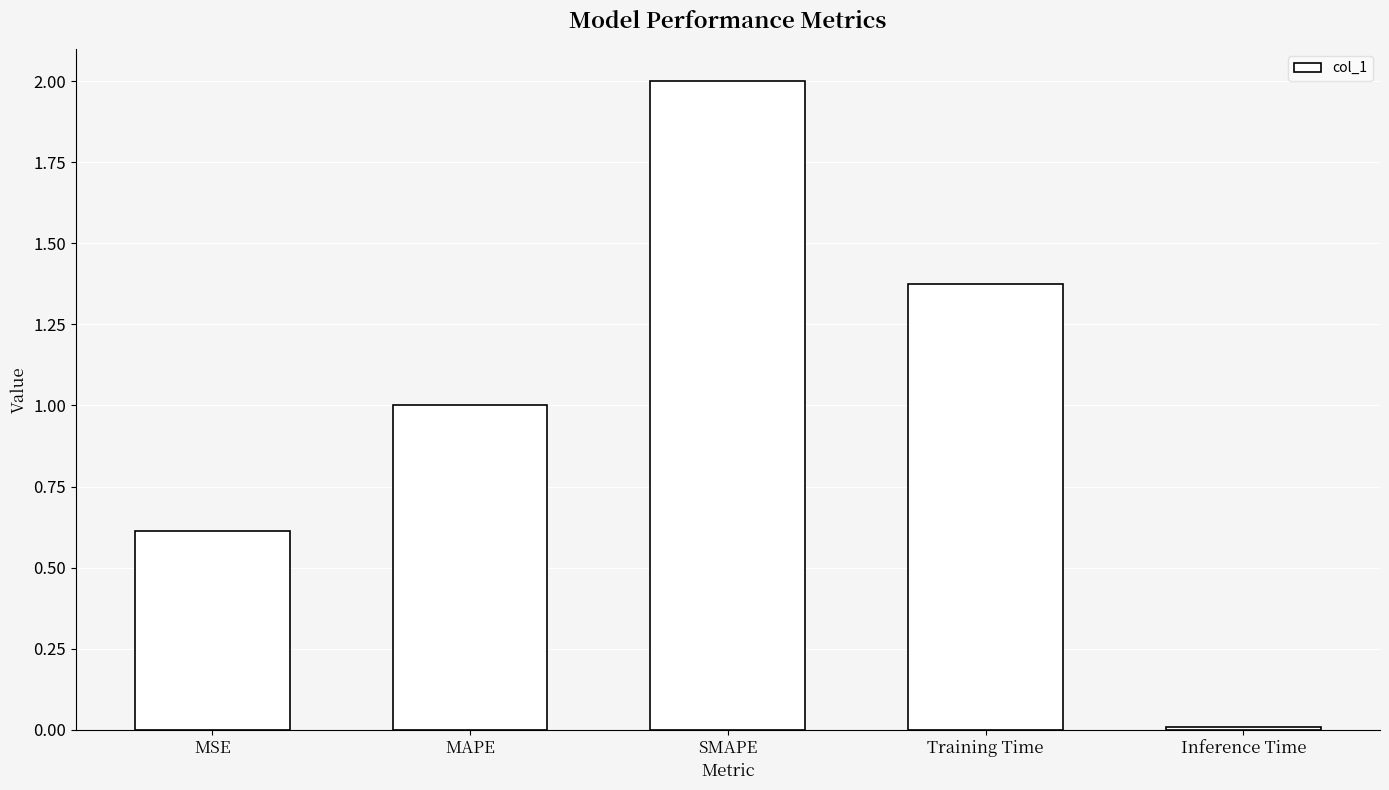

The value at Training Time is 0.6. True or false?

False